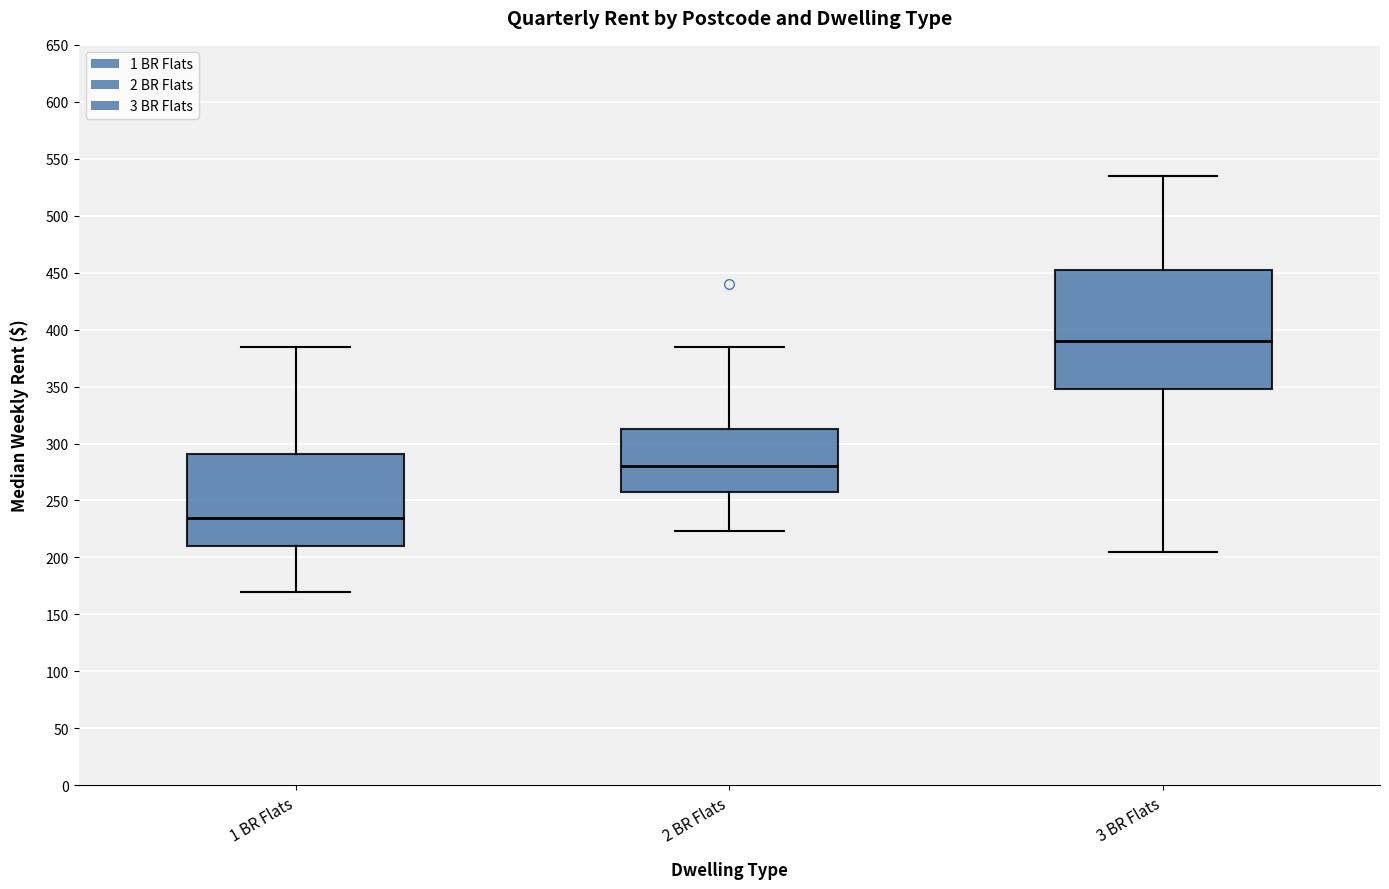

Where is the upper edge of the box for 2 BR Flats on the y-axis? The values are not printed on the chart, so give them approximately, as read against the axis.

315